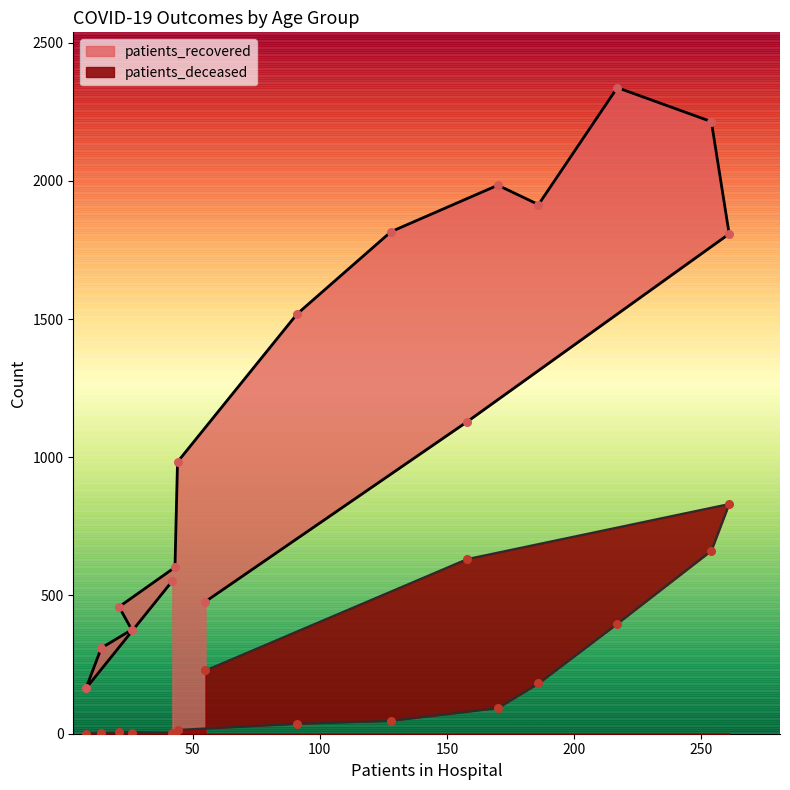

What is the total value across all series at 254?

2876